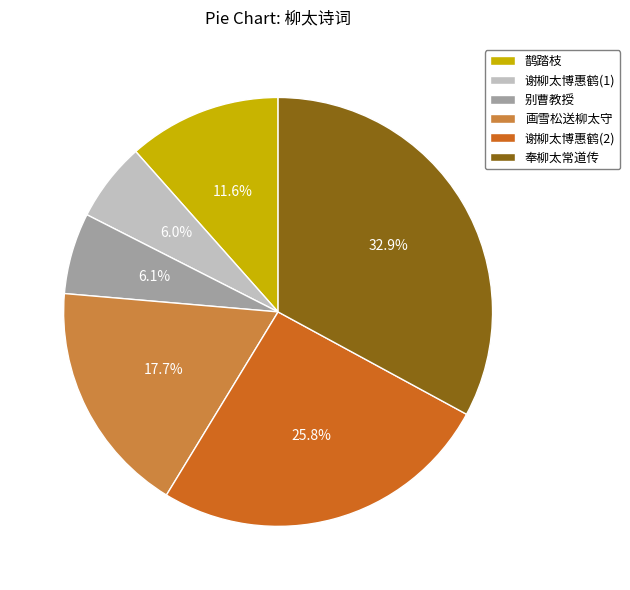

How many segments does this pie chart have?

6